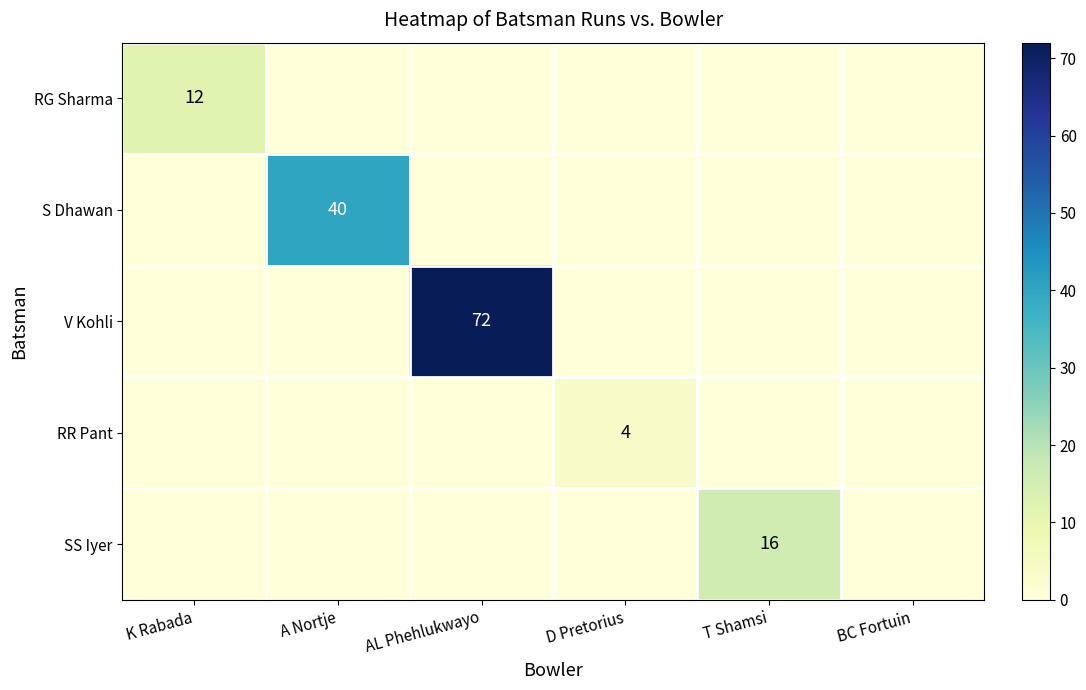

Is it true that V Kohli equals 120 at AL Phehlukwayo?

False